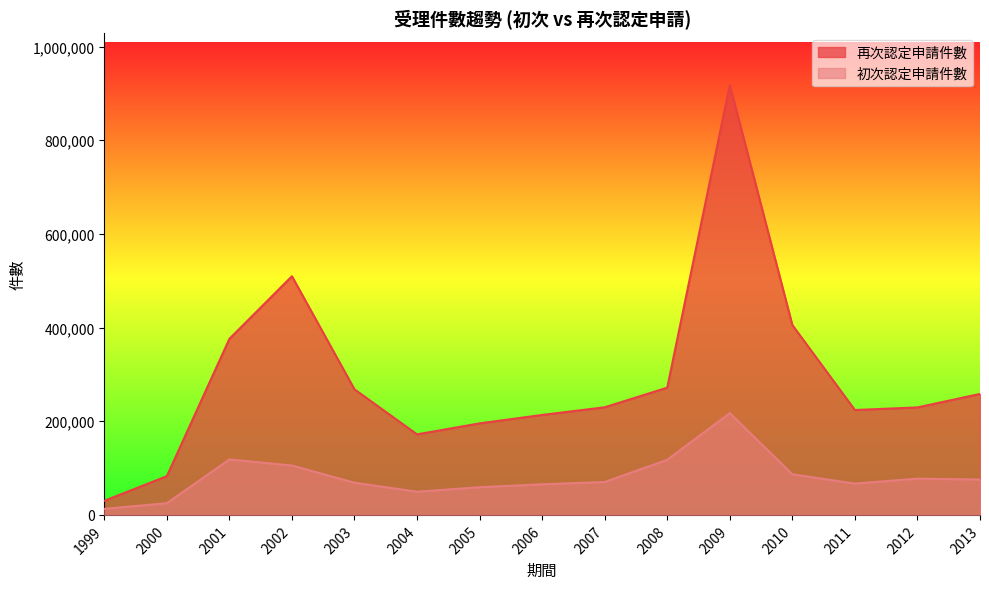

Reading left to right, transcribe all the data shown in this chart.

初次認定申請件數: 1999=12950	2000=24991	2001=118422	2002=105462	2003=68680	2004=49506	2005=59094	2006=65319	2007=70247	2008=117712	2009=217316	2010=86786	2011=66834	2012=77458	2013=75489
再次認定申請件數: 1999=30151	2000=82710	2001=375974	2002=509695	2003=268153	2004=172004	2005=195488	2006=213445	2007=229842	2008=271760	2009=918153	2010=405477	2011=223979	2012=229574	2013=258328